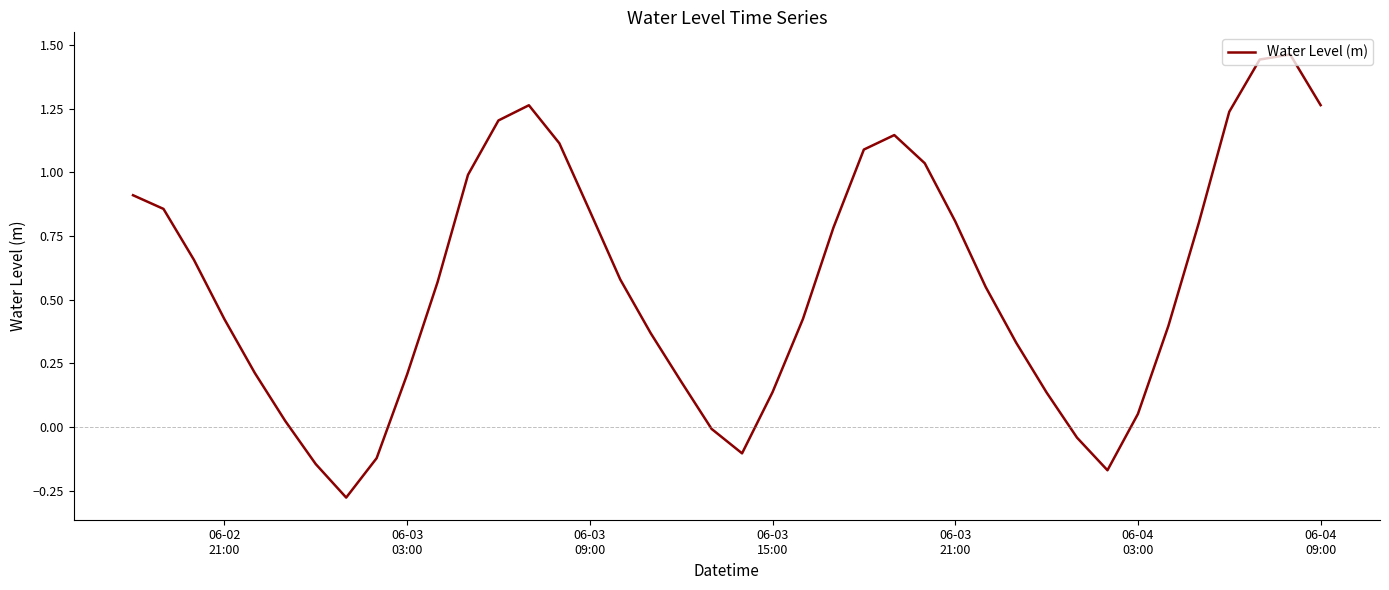

What is the difference between the maximum and minimum values?

1.7